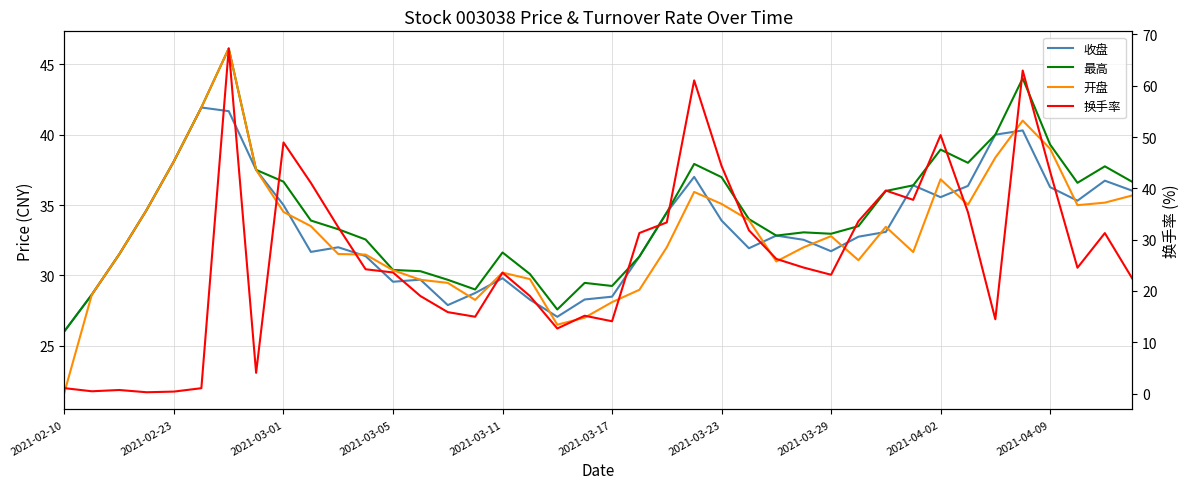

Reading right to left, list all the values displayed in this chart.

收盘: 36.0	36.7	35.3	36.3	40.3	40.0	36.4	35.6	36.4	33.1	32.8	31.7	32.5	32.8	31.9	33.9	37.0	34.5	31.3	28.5	28.3	27.1	28.3	29.8	28.8	27.9	29.7	29.6	31.4	32.0	31.7	35.0	37.5	41.7	41.9	38.1	34.6	31.5	28.6	26.0
最高: 36.6	37.8	36.6	39.3	44.0	40.0	38.0	38.9	36.4	36.0	33.5	33.0	33.1	32.8	34.0	37.0	37.9	34.5	31.3	29.2	29.5	27.6	30.1	31.6	29.0	29.7	30.3	30.4	32.5	33.3	33.9	36.7	37.5	46.1	41.9	38.1	34.6	31.5	28.6	26.0
开盘: 35.7	35.2	35.0	39.0	41.0	38.4	35.0	36.8	31.7	33.5	31.1	32.8	32.0	31.0	33.9	35.1	35.9	32.0	29.0	28.1	27.0	26.5	29.7	30.2	28.3	29.5	29.7	30.4	31.5	31.5	33.5	34.5	37.5	46.1	41.9	38.1	34.6	31.5	28.6	21.7
换手率: 22.4	31.3	24.5	43.3	63.0	14.5	35.3	50.4	37.8	39.6	33.6	23.2	24.6	26.2	31.8	44.4	61.0	33.4	31.3	14.1	15.2	12.7	19.0	23.6	15.0	15.9	19.0	23.6	24.2	32.4	41.1	48.9	4.0	67.2	1.1	0.4	0.3	0.7	0.5	1.1